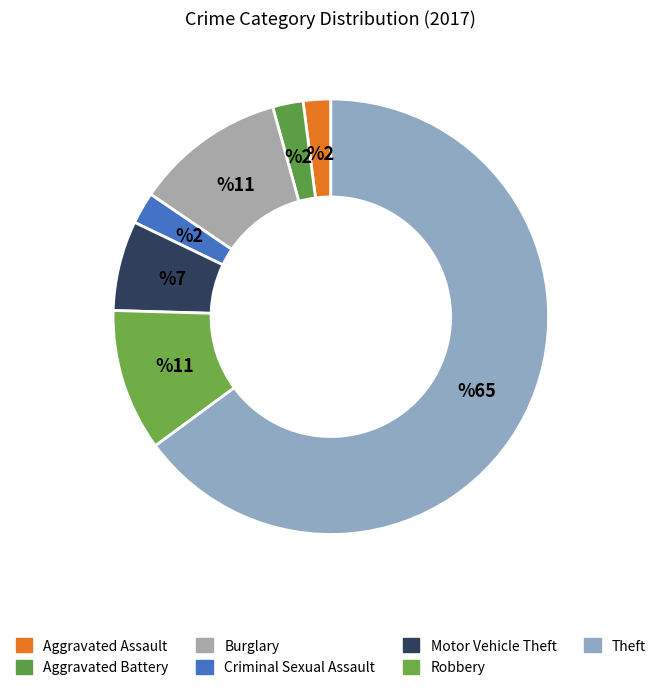

True or false: Aggravated Battery accounts for 2% of the total.

True